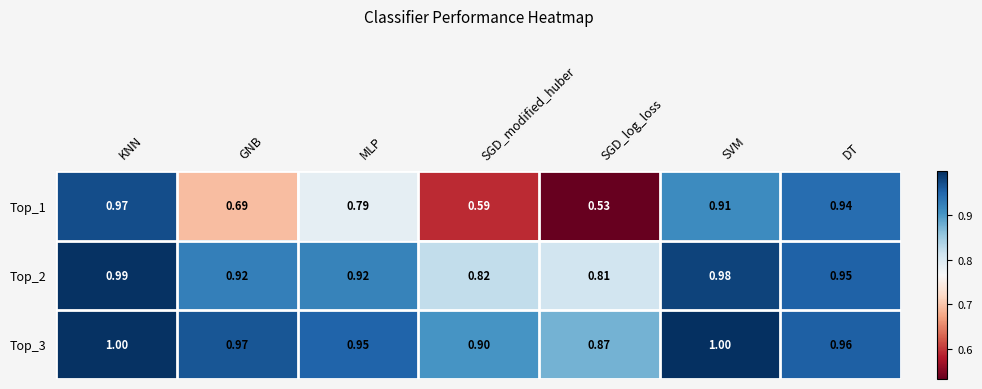

What is the spread (max minus min) of values at MLP?

0.2